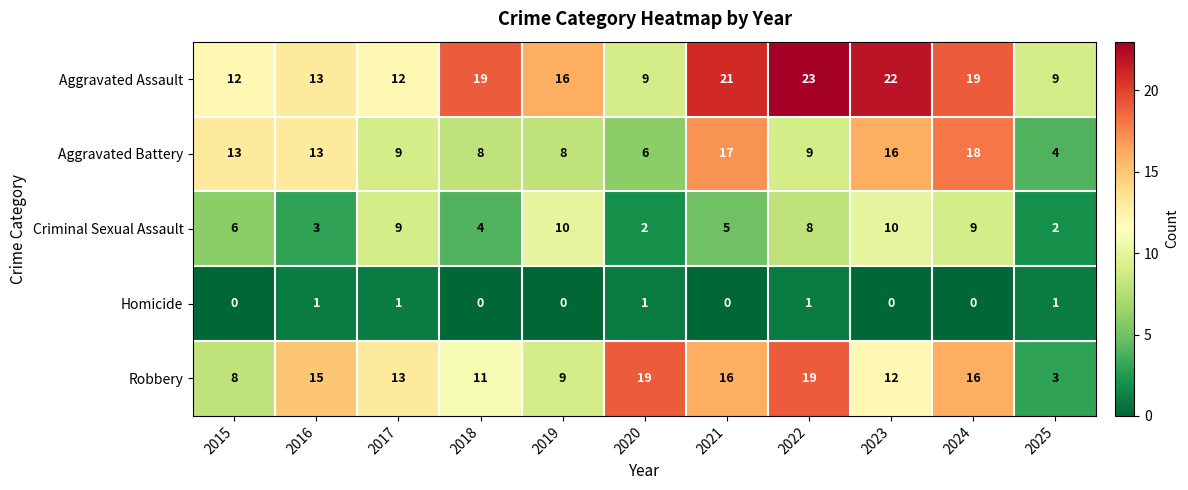

True or false: Aggravated Battery has a value of 6 at 2020.

True